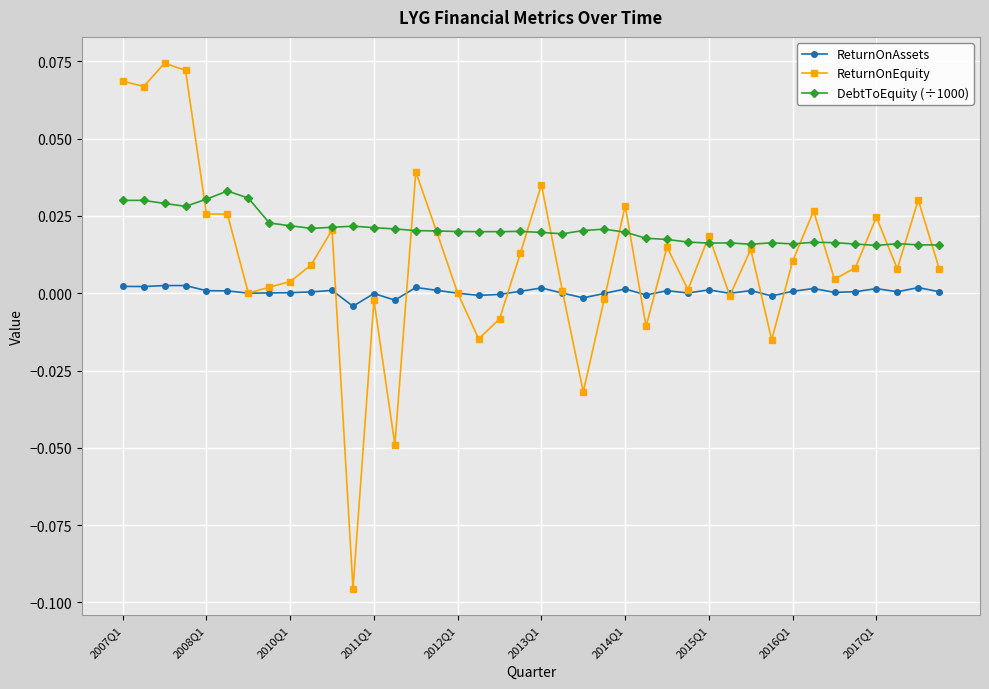

Which series has the largest range (max minus min)?

ReturnOnEquity